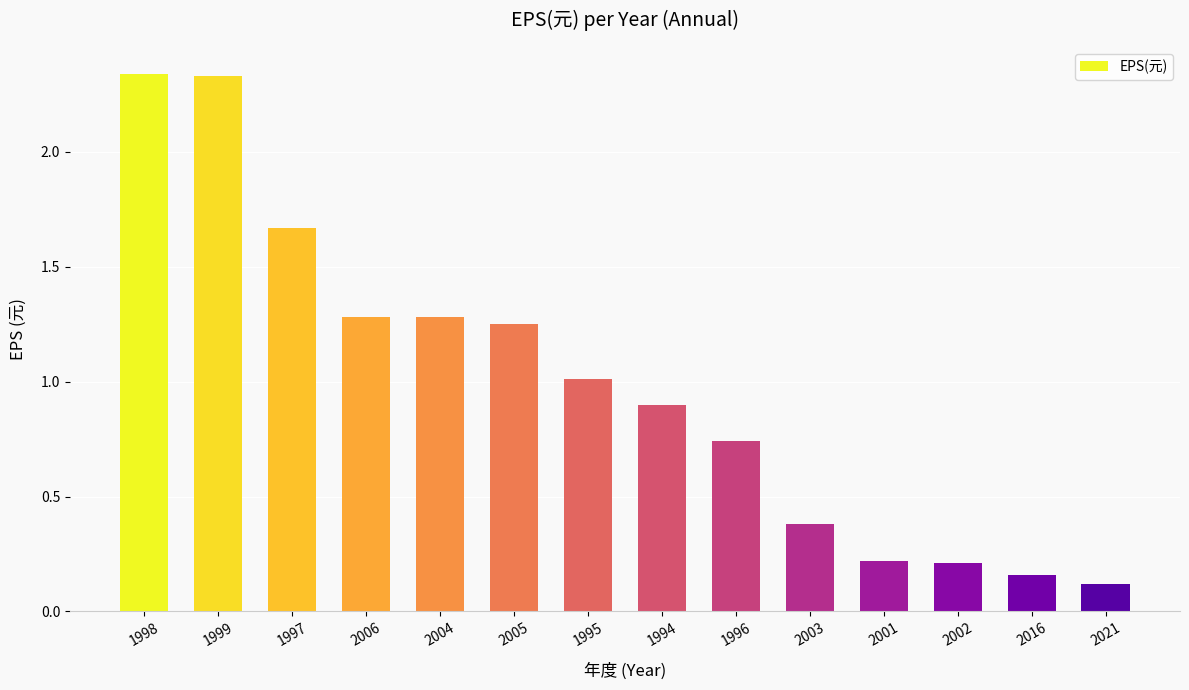

What is the sum of all values?

13.9